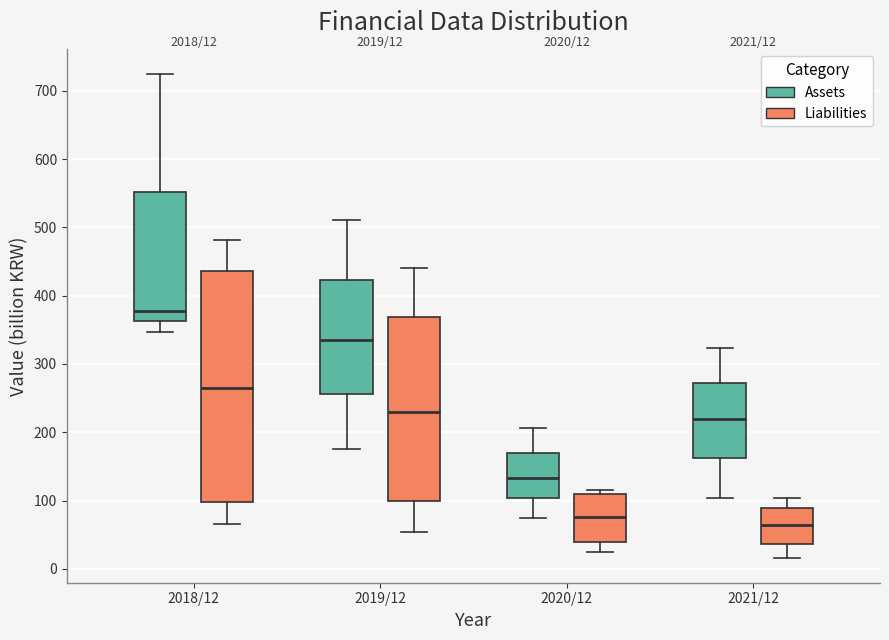

Which box has the lowest median line?

2021/12 (Liabilities)